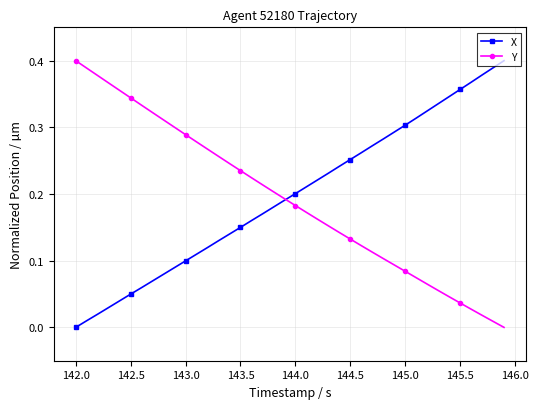

True or false: X has more than 2 points higher than both neighbors.

False